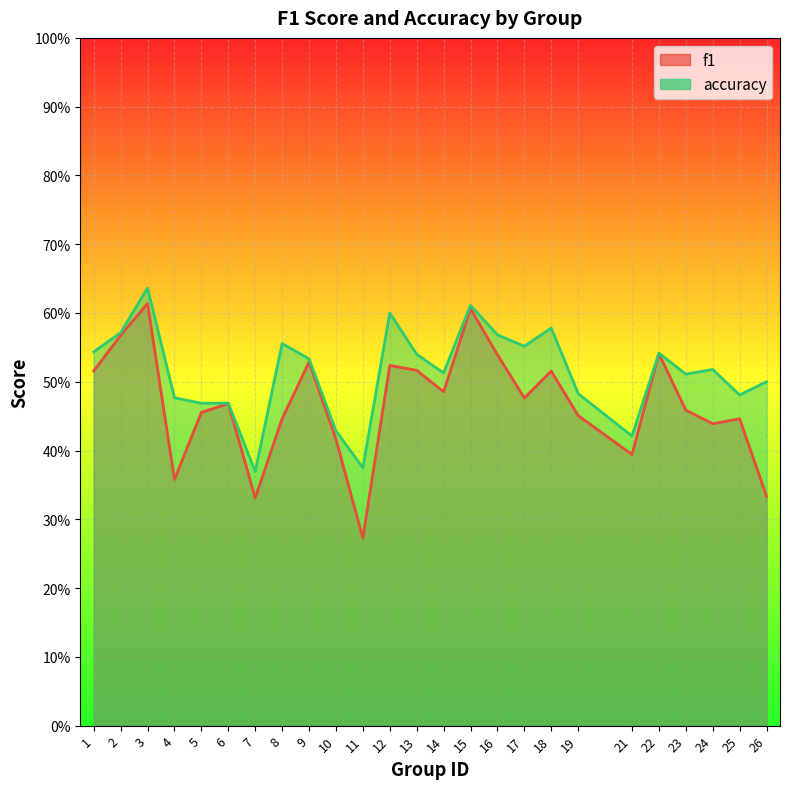

Rank the series by their average value, from highest to lowest.

accuracy, f1